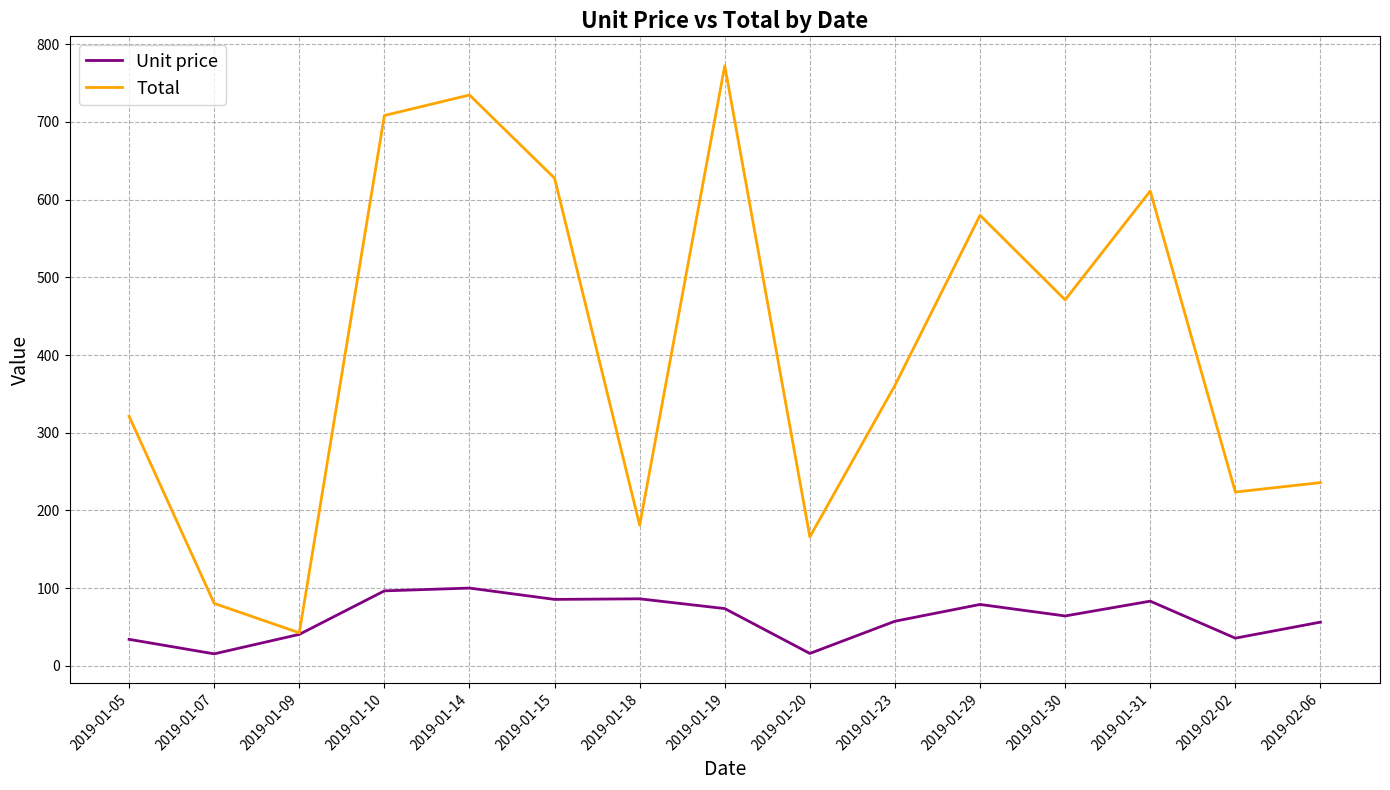

The value of Unit price at 2019-01-18 is 150.7. True or false?

False